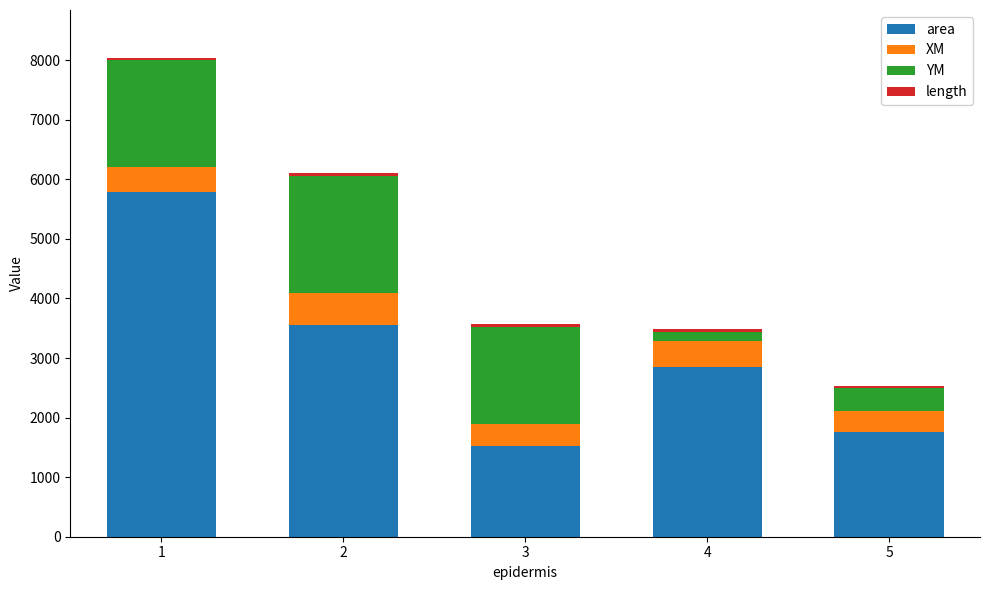

What is the highest value of the area series?

5783.5